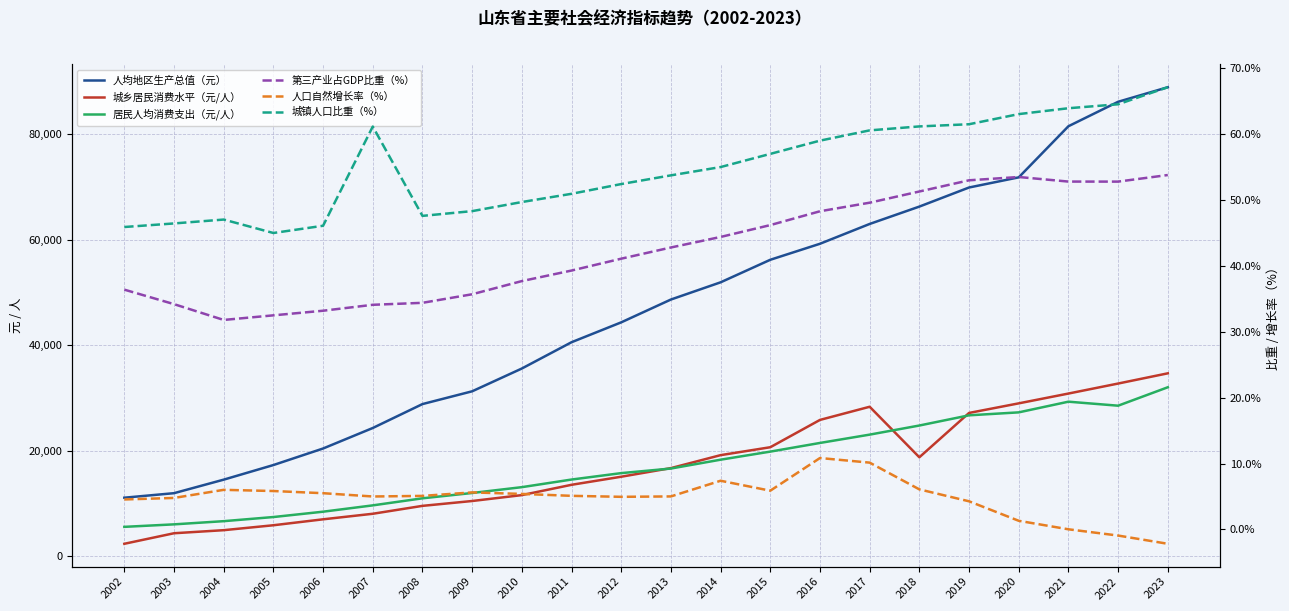

How many values in the 人口自然增长率（%） series exceed 5?

13